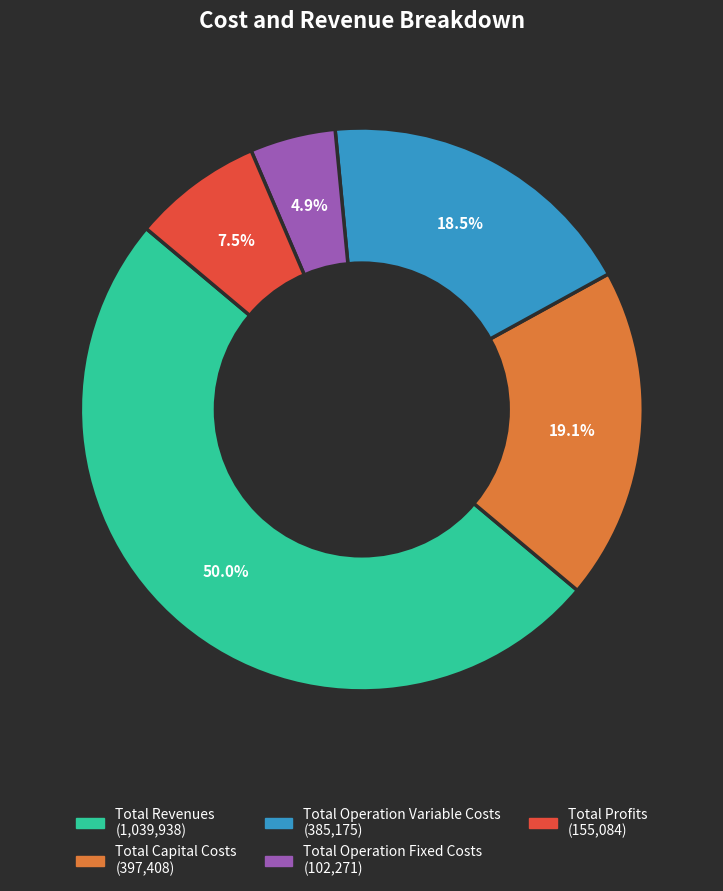

Which category has the smallest portion of the pie?

Total Operation Fixed Costs